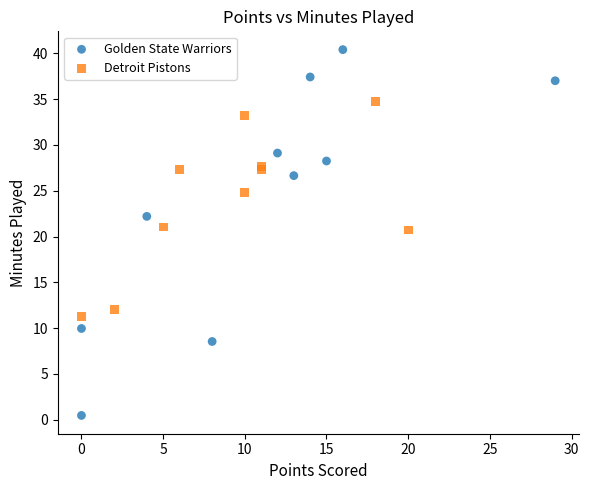

Which series contains the highest Y value?

Golden State Warriors